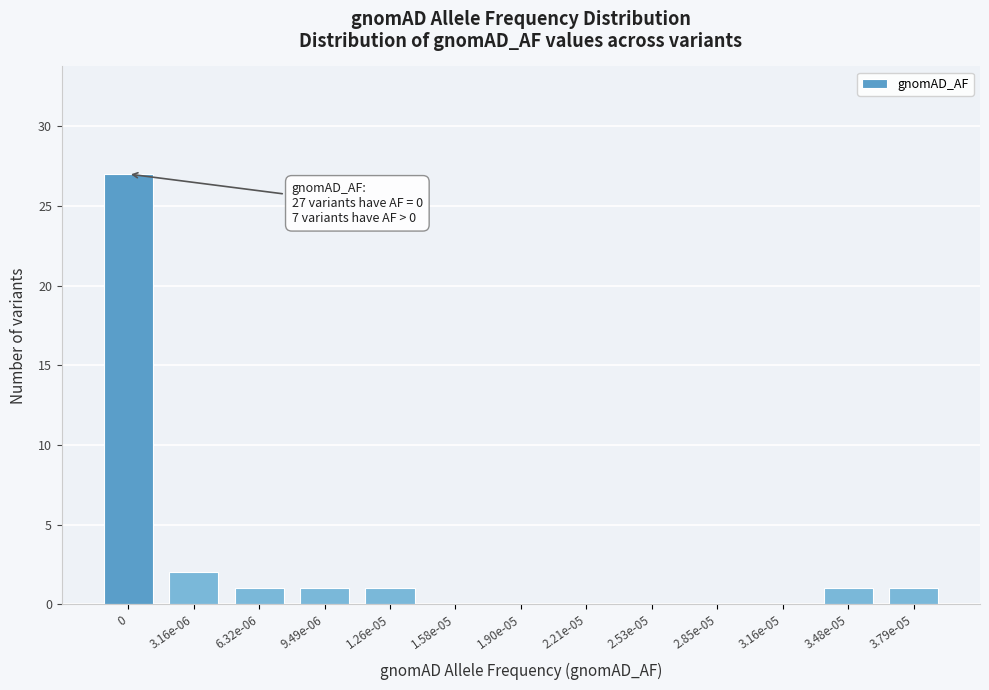

Reading left to right, what are all the values shown in this chart?

0=27	3.16e-06=2	6.32e-06=1	9.49e-06=1	1.26e-05=1	1.58e-05=0	1.90e-05=0	2.21e-05=0	2.53e-05=0	2.85e-05=0	3.16e-05=0	3.48e-05=1	3.79e-05=1